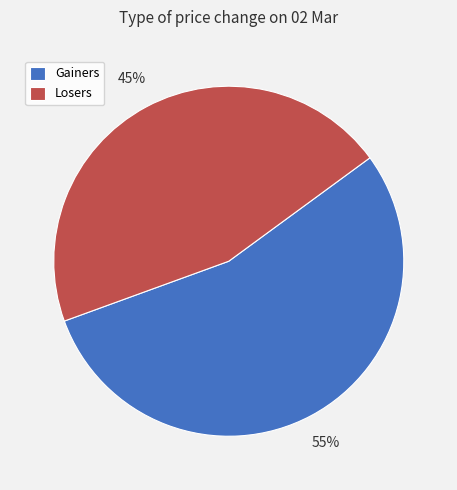

How many slices are in this pie chart?

2